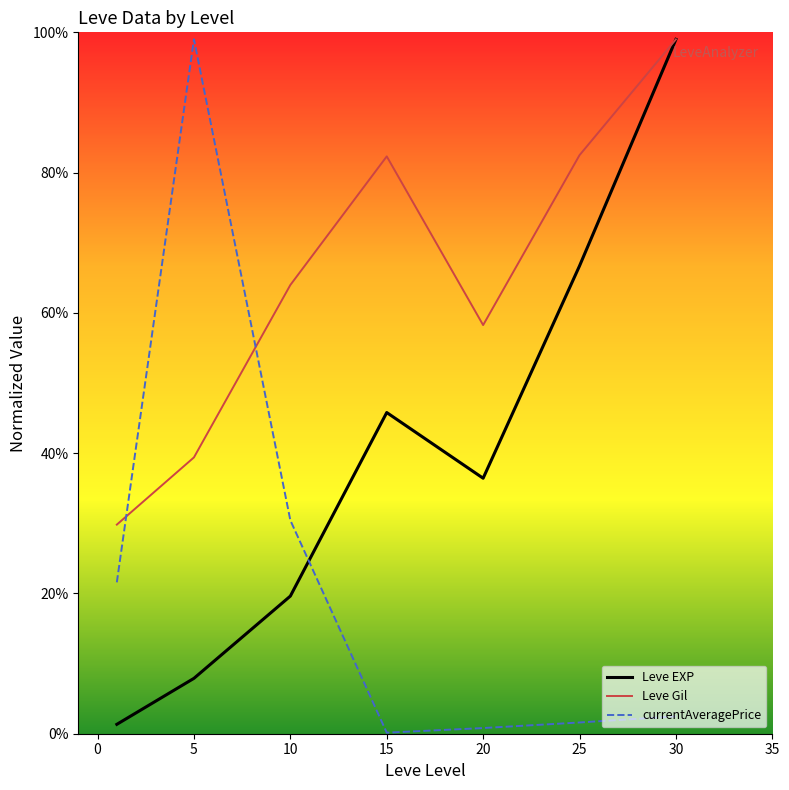

Which series has the largest total across all categories?

Leve Gil